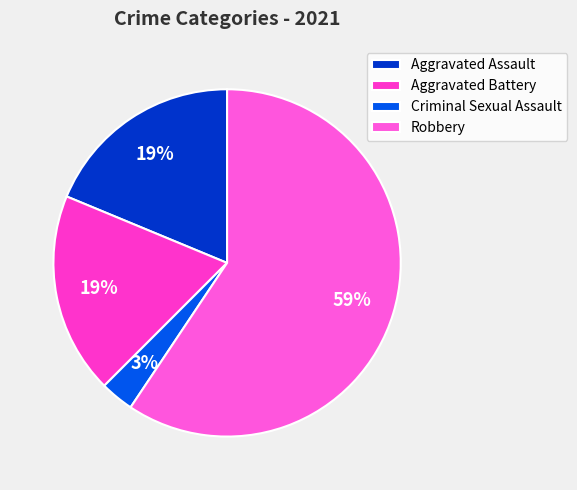

To the nearest percent, what percentage of the pie is Aggravated Assault?

19%